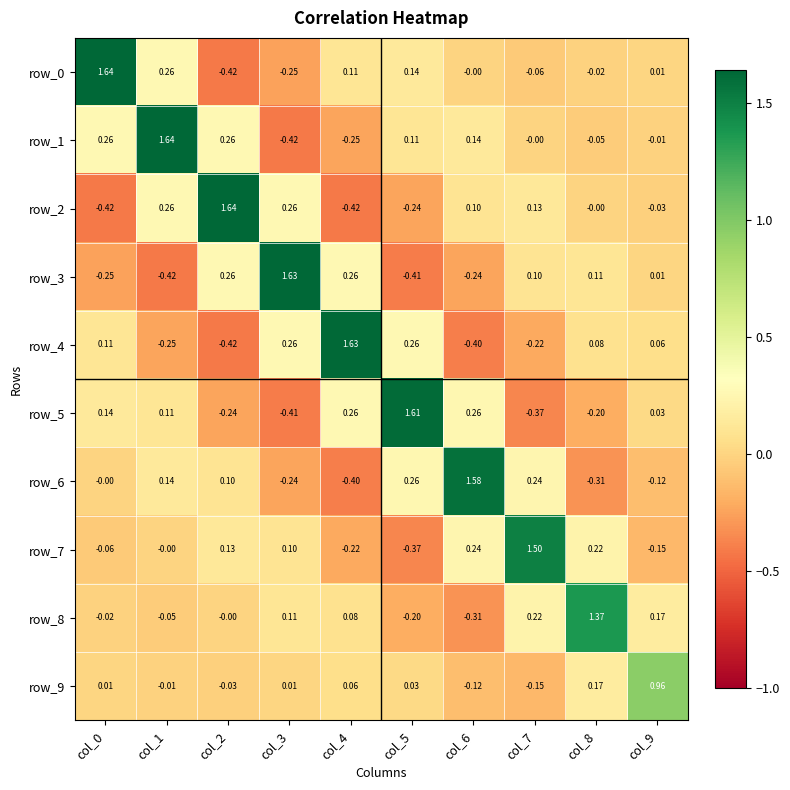

Is the value of row_4 at col_4 greater than the value of row_8 at col_7?

Yes